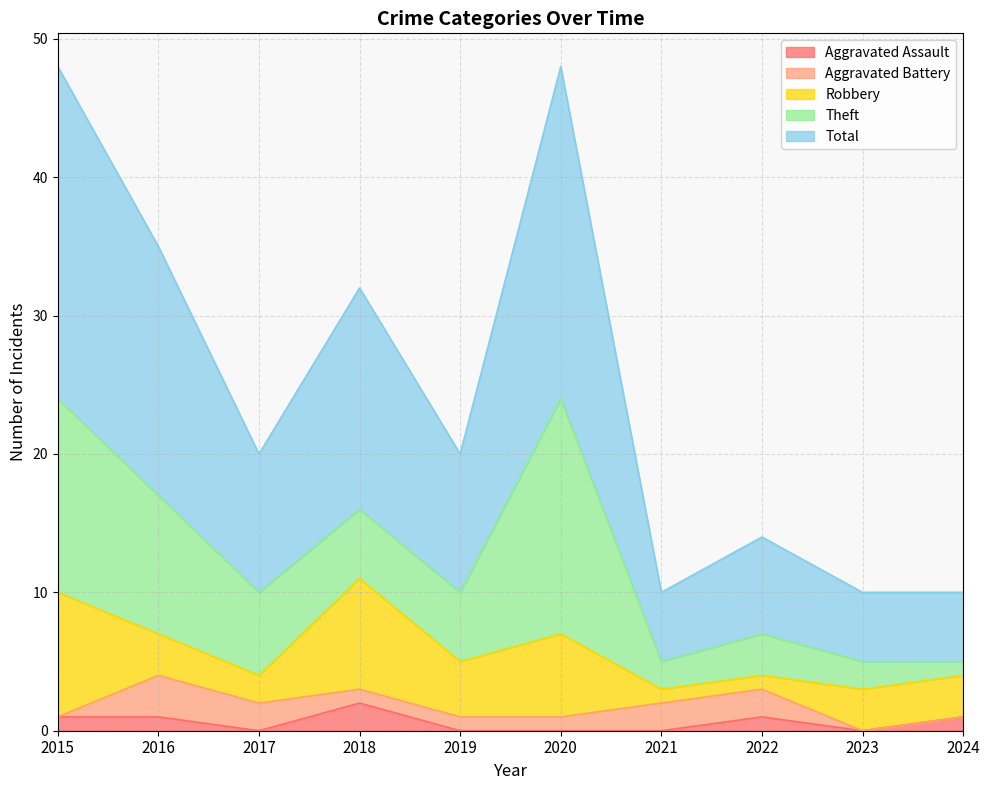

What is the value of the Robbery point at the 2nd from the left?

3